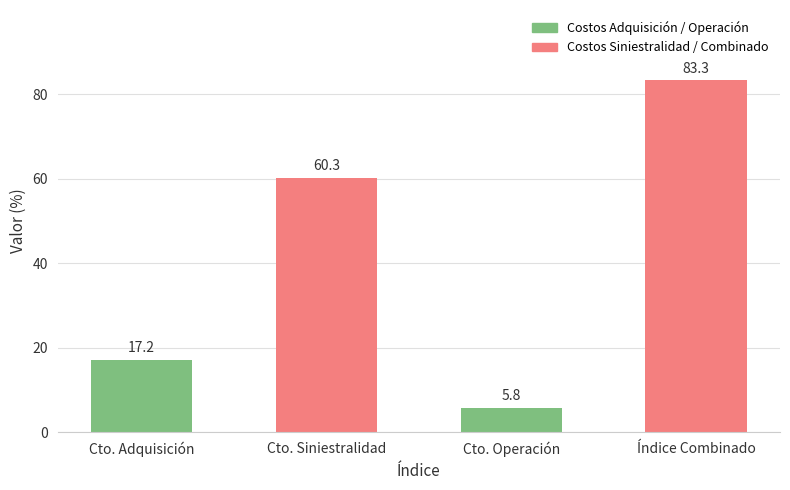

What is the difference between the maximum and minimum values?

77.5